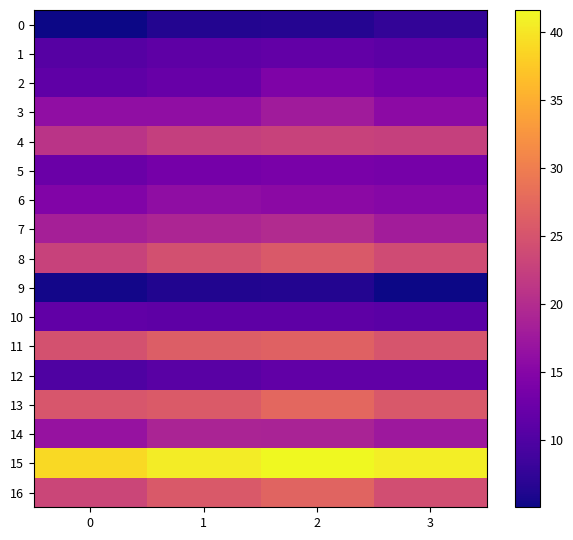

Rank the series by their maximum value, from highest to lowest.

15, 13, 16, 11, 8, 4, 7, 14, 3, 6, 2, 5, 1, 10, 12, 0, 9